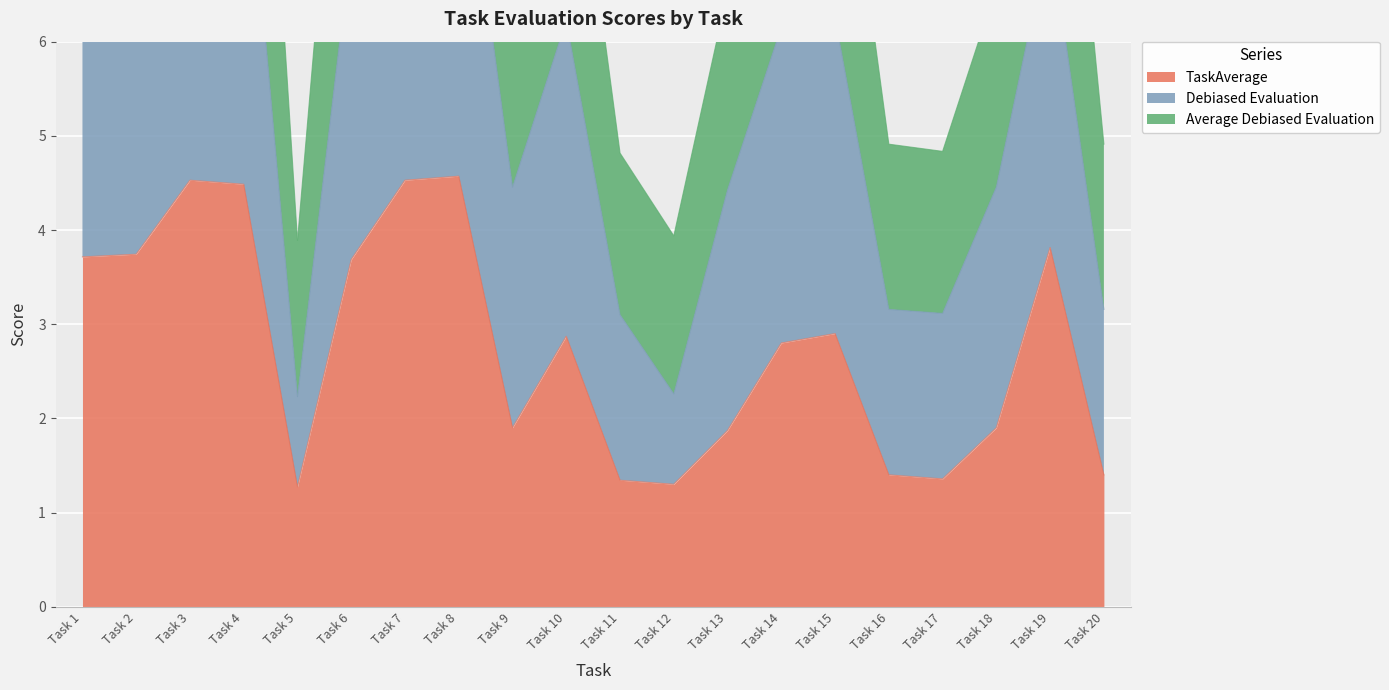

Is it true that Average Debiased Evaluation equals 10.8 at Task 19?

True